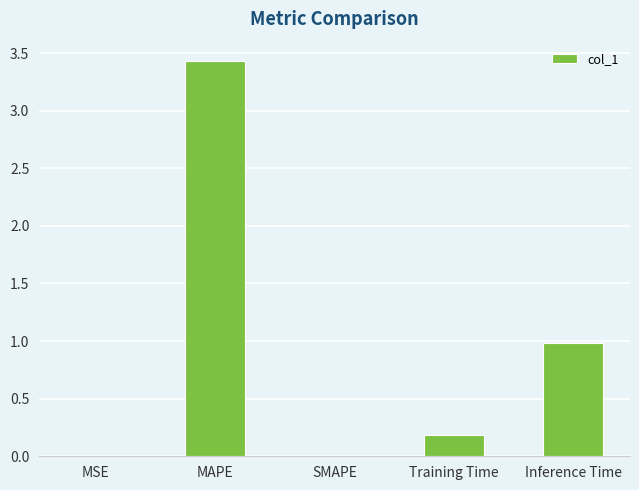

What is the approximate value at Inference Time?

1.0